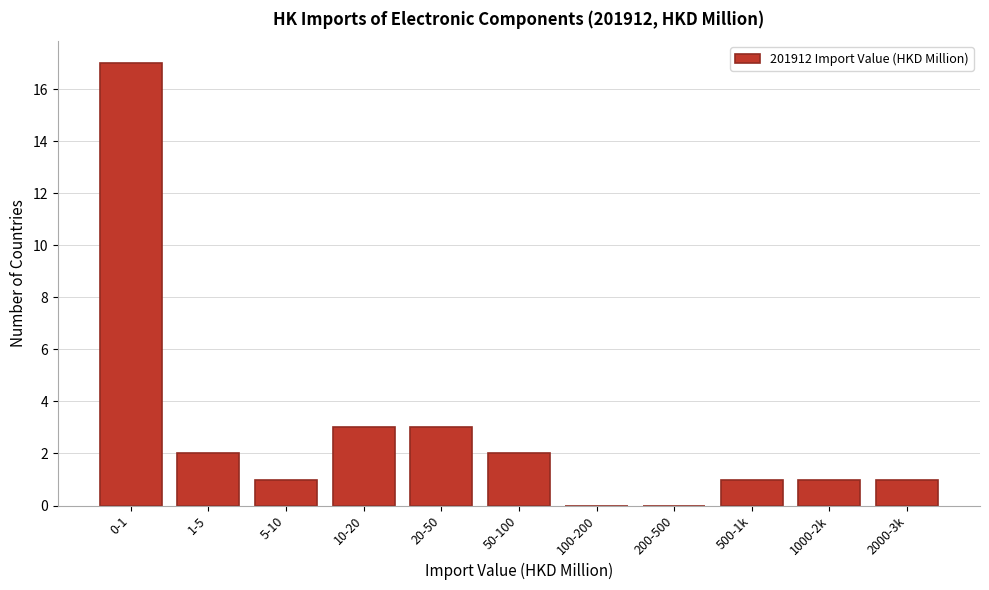

Reading right to left, extract all data points from this chart.

2000-3k=1	1000-2k=1	500-1k=1	200-500=0	100-200=0	50-100=2	20-50=3	10-20=3	5-10=1	1-5=2	0-1=17